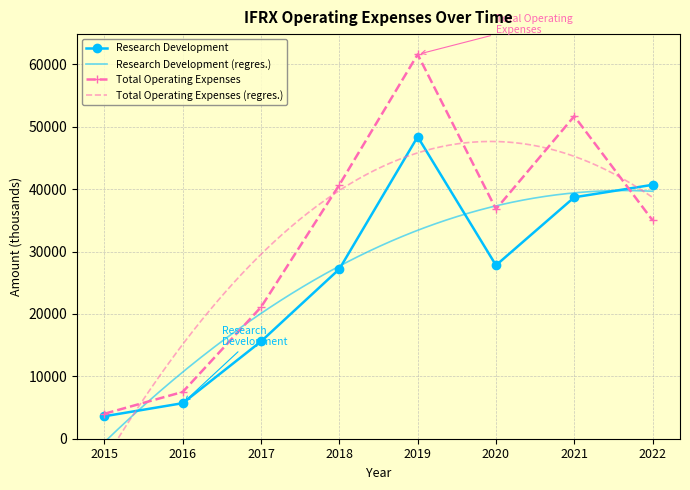

At which label does Research Development reach its peak?

2019